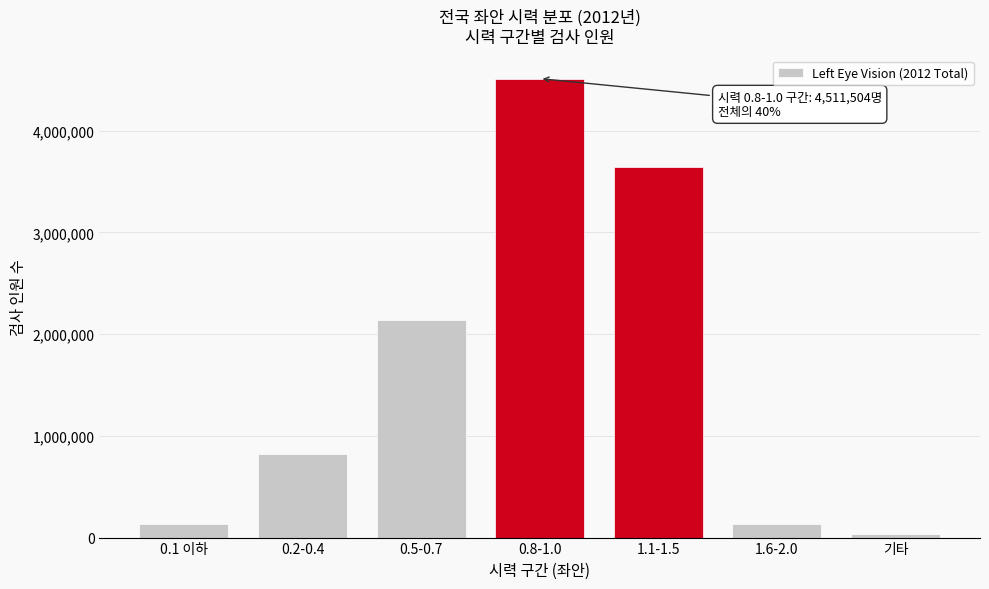

At which label is the value closest to 2274368?

0.5-0.7